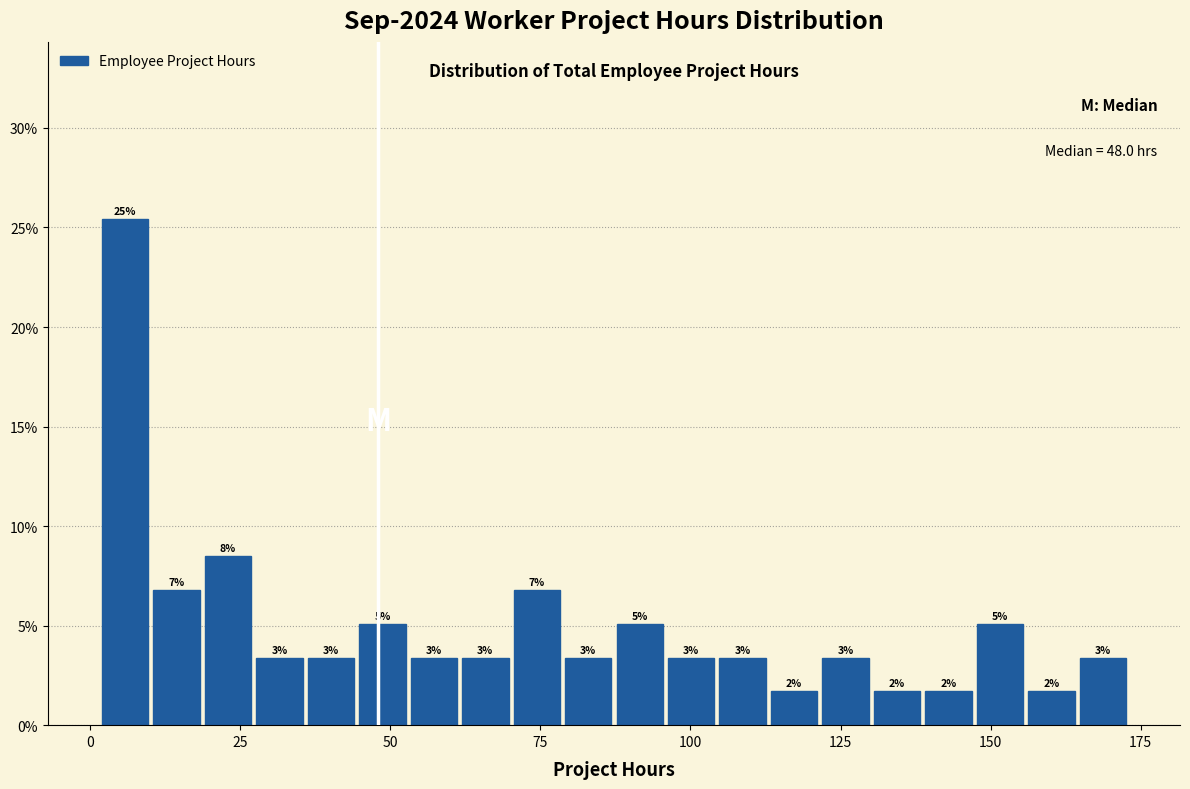

Around what value on the x-axis is the tallest bar? Give the approximate position of its centre, as read against the axis.

5